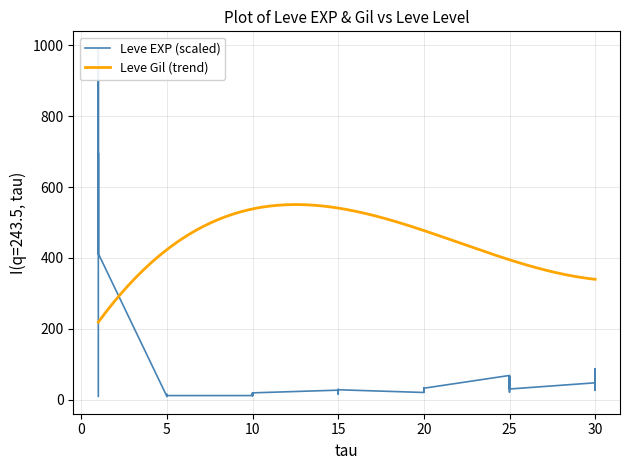

True or false: the data shows 18.7 at 14.

True